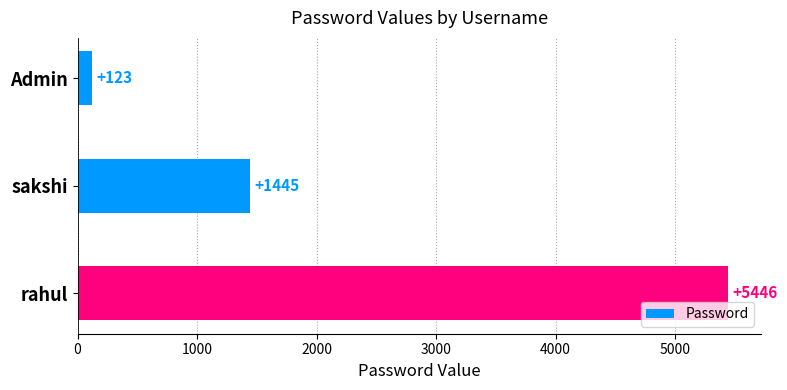

At which label is the value closest to 2784?

sakshi